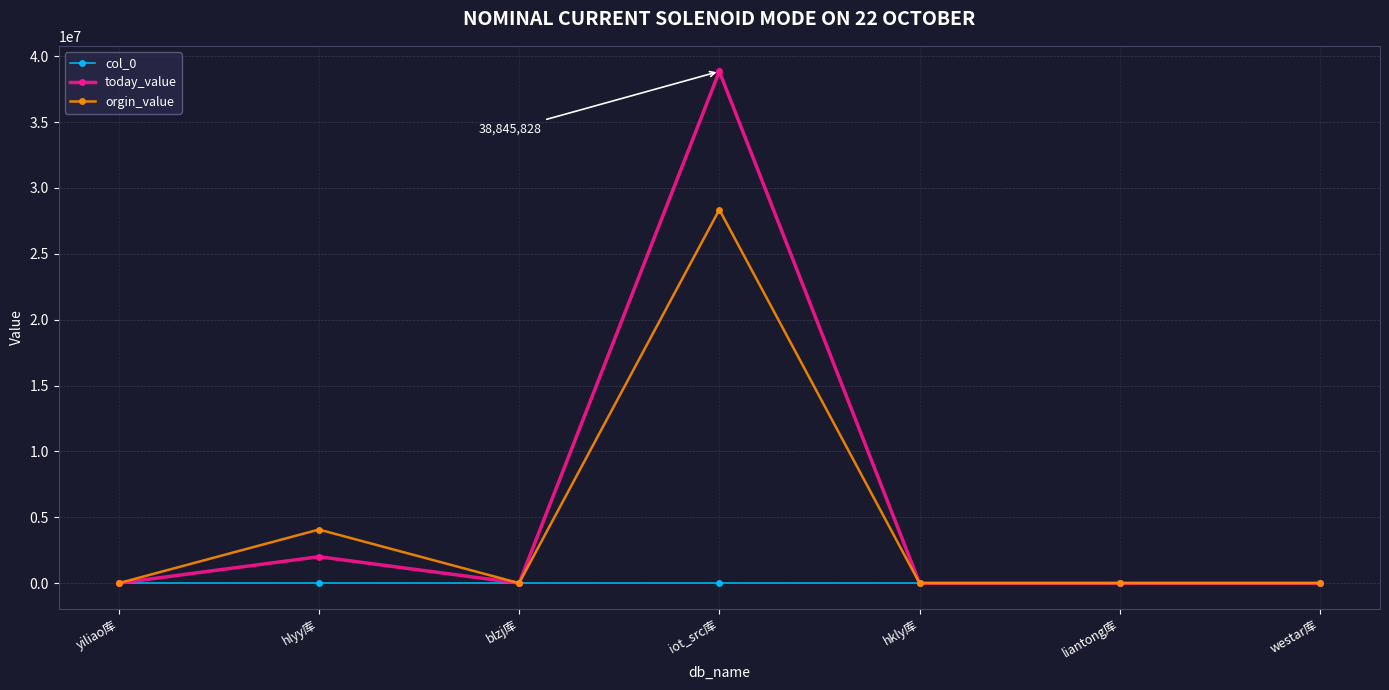

At which category is the sum across all series the highest?

iot_src库